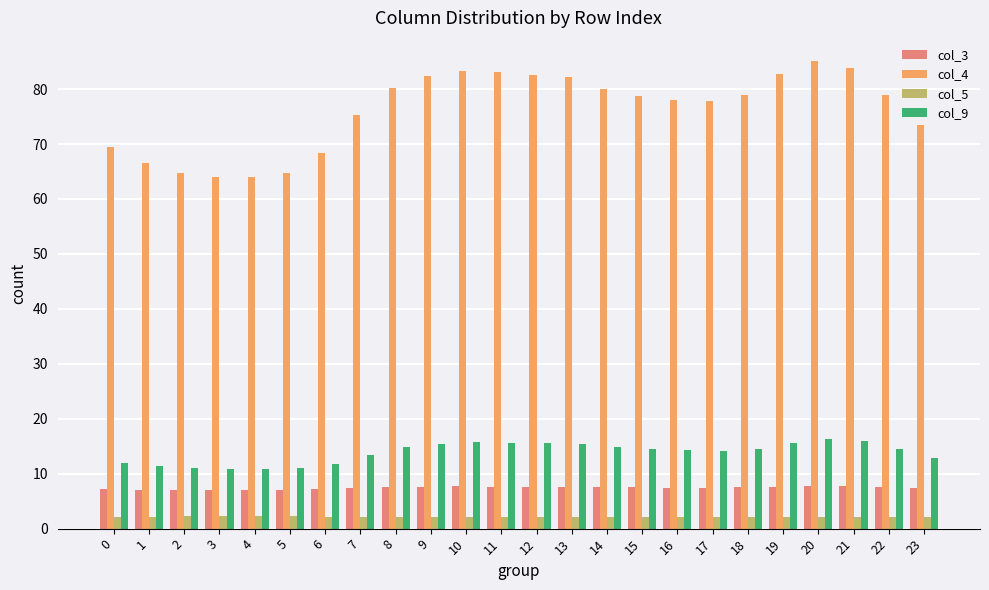

Which series has the largest total across all categories?

col_4